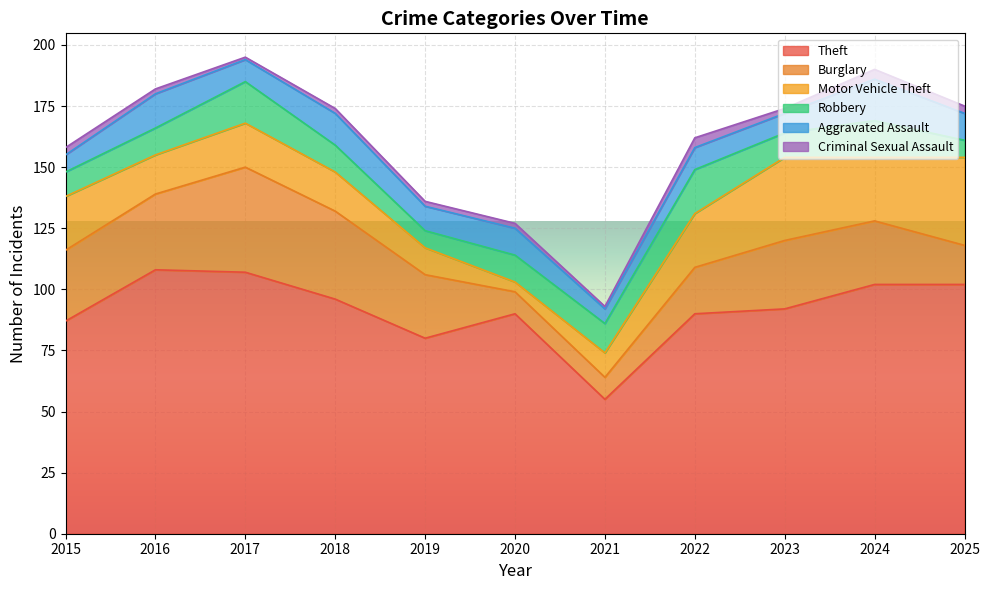

How many Criminal Sexual Assault values are between 2 and 3?

7